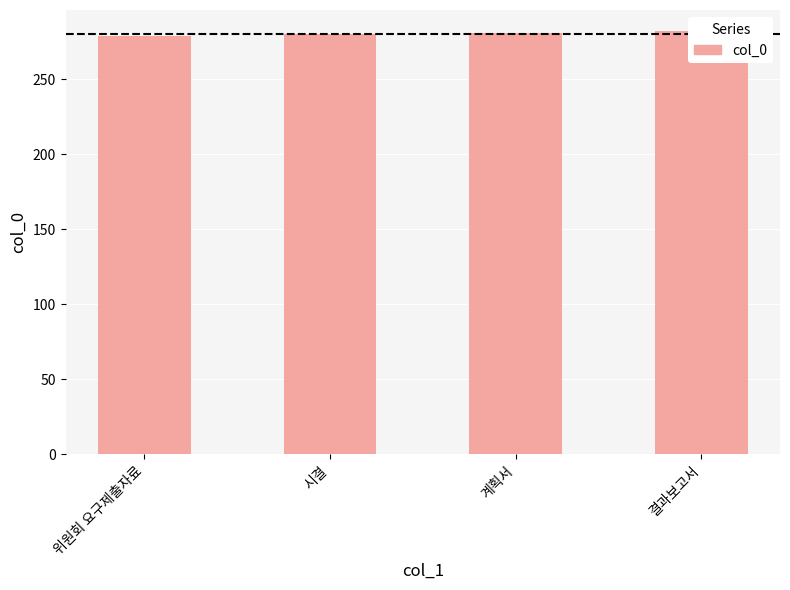

How many bars are there in total?

4